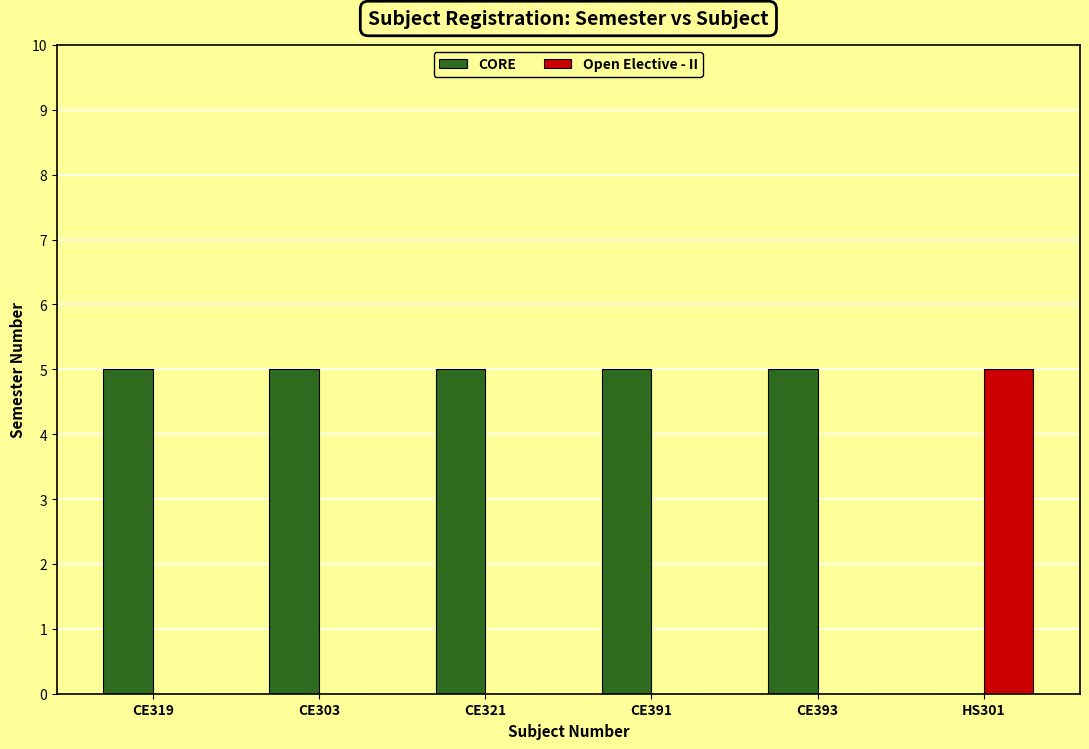

What is the highest value of the CORE series?

5